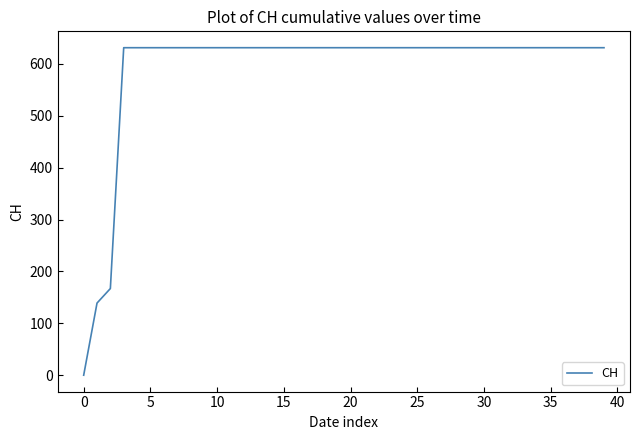

Reading left to right, what are all the values shown in this chart?

0	139	167	631	631	631	631	631	631	631	631	631	631	631	631	631	631	631	631	631	631	631	631	631	631	631	631	631	631	631	631	631	631	631	631	631	631	631	631	631